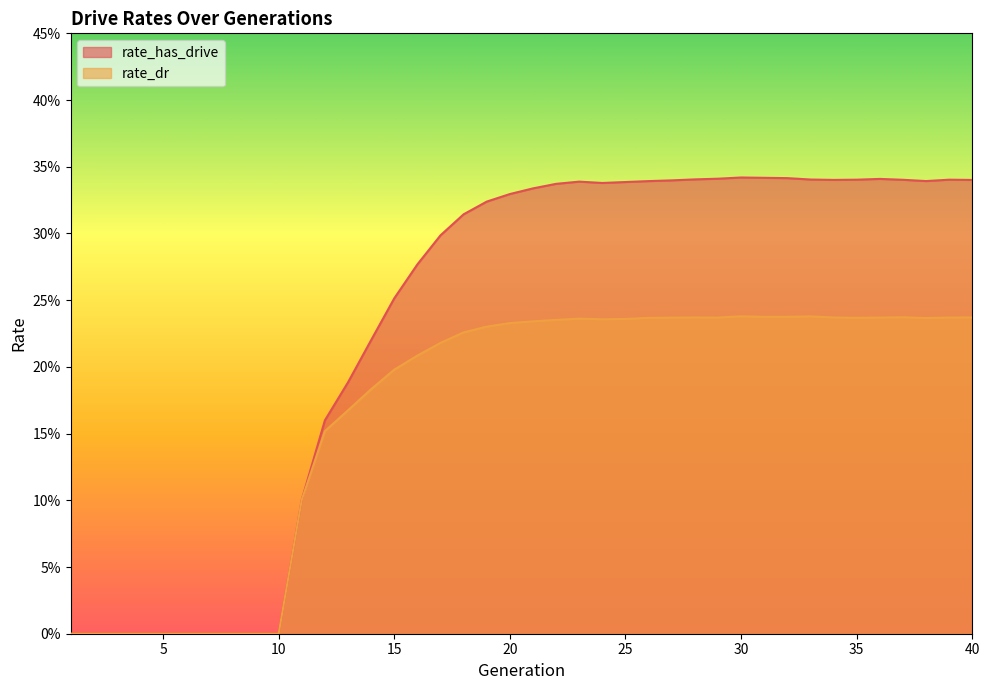

Between 19 and 24, which is larger?

24